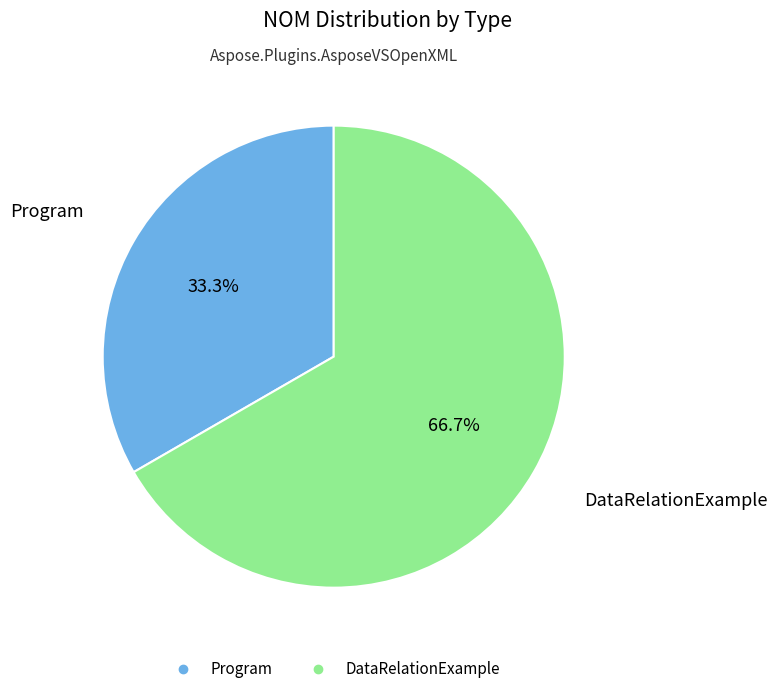

What is the ratio of the value at DataRelationExample to the value at Program?

2.0